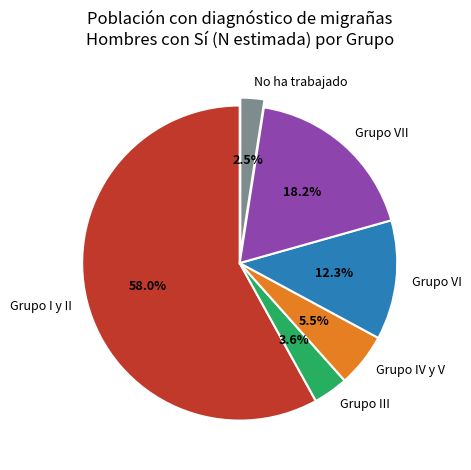

How many slices are in this pie chart?

6